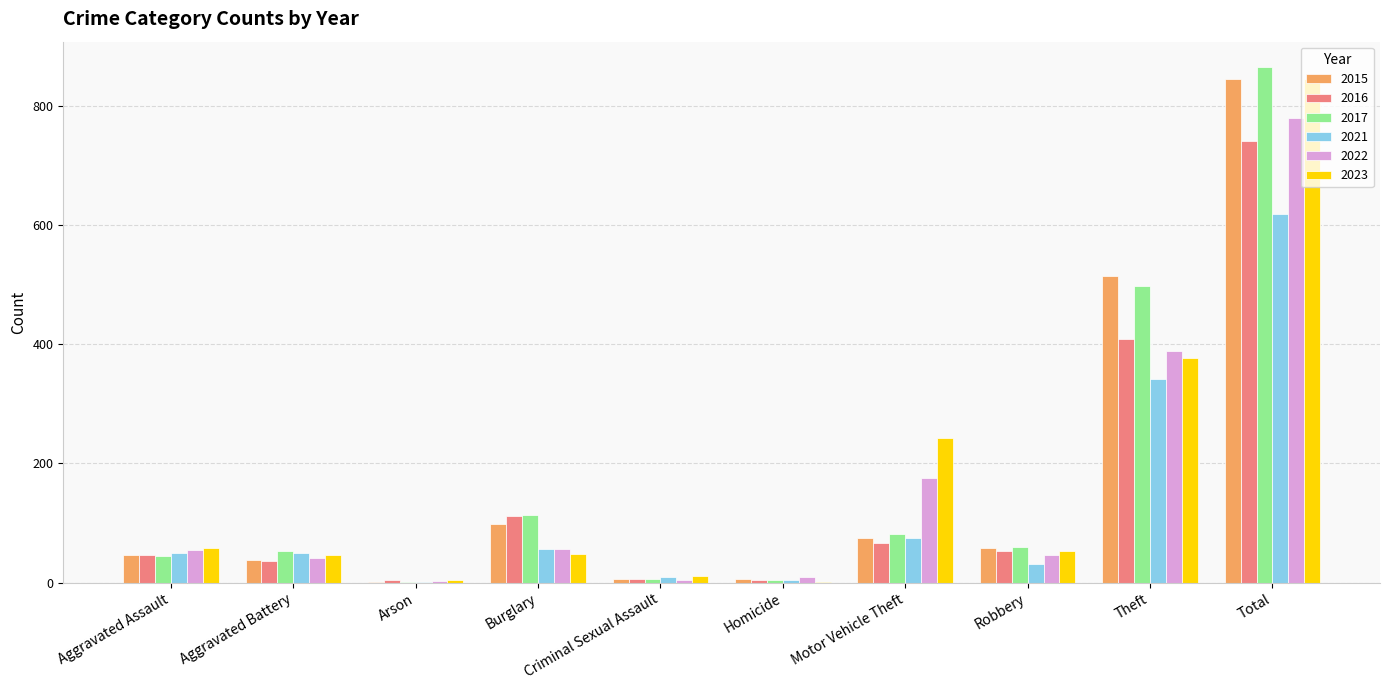

Which series changed the most between Aggravated Assault and Burglary?

2017